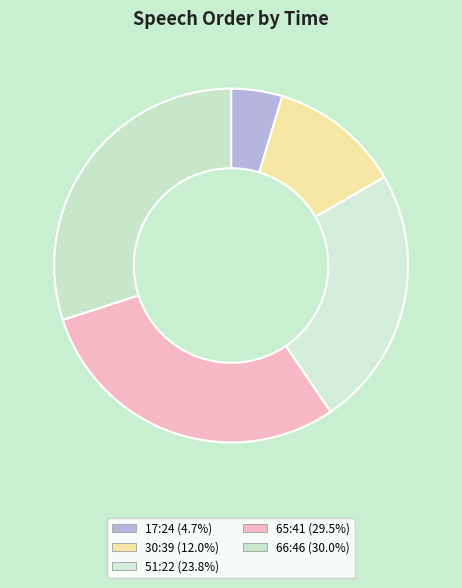

Count the number of slices in the pie.

5